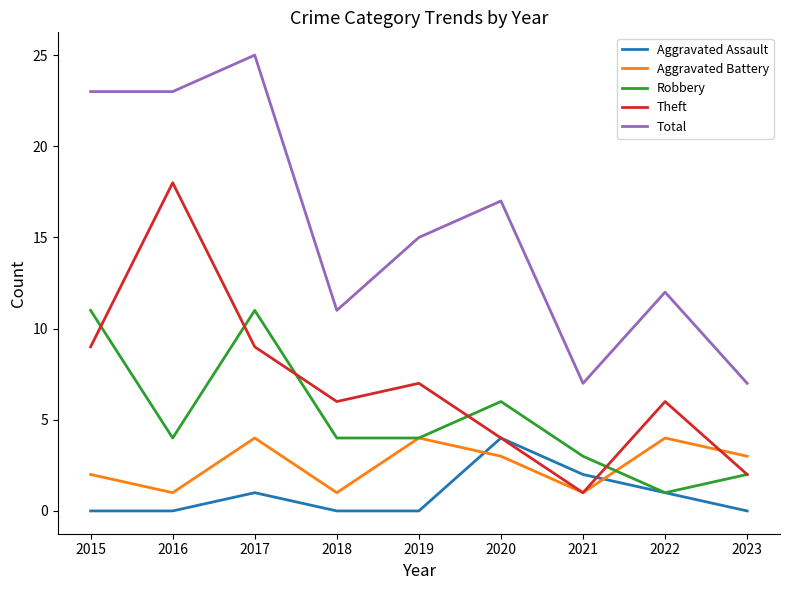

What is the lowest value of the Aggravated Battery series?

1